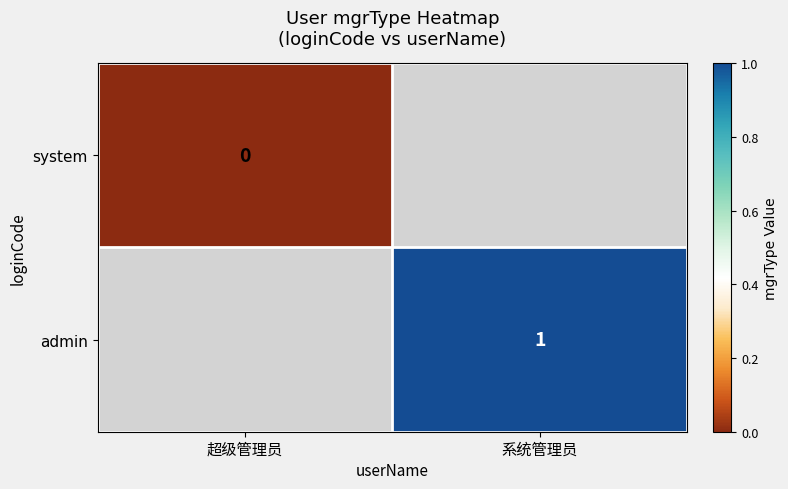

Which label corresponds to the largest value in the chart?

系统管理员